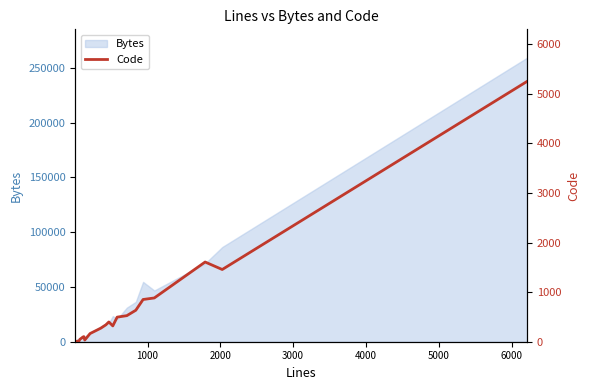

What is the maximum value shown in the chart?

5252